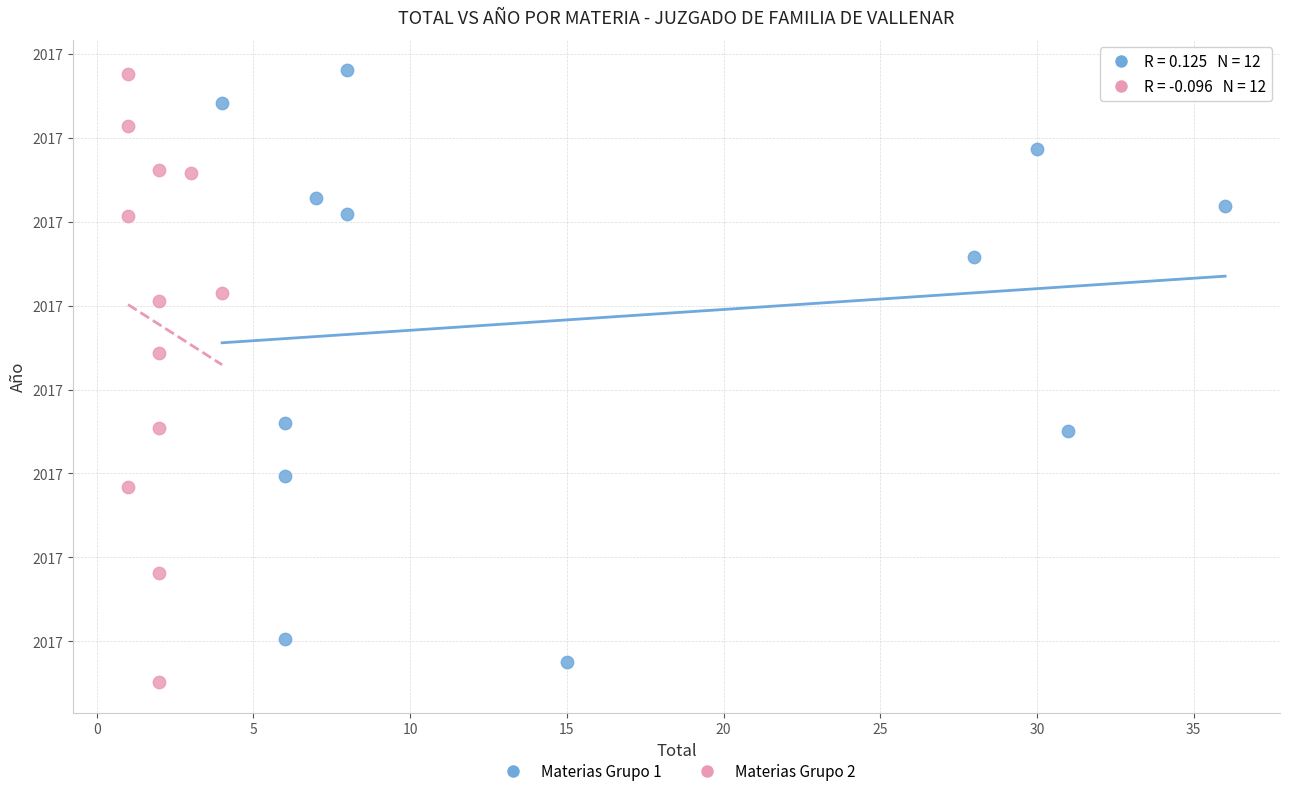

Which series has the largest Y range (max minus min)?

Materias Grupo 2